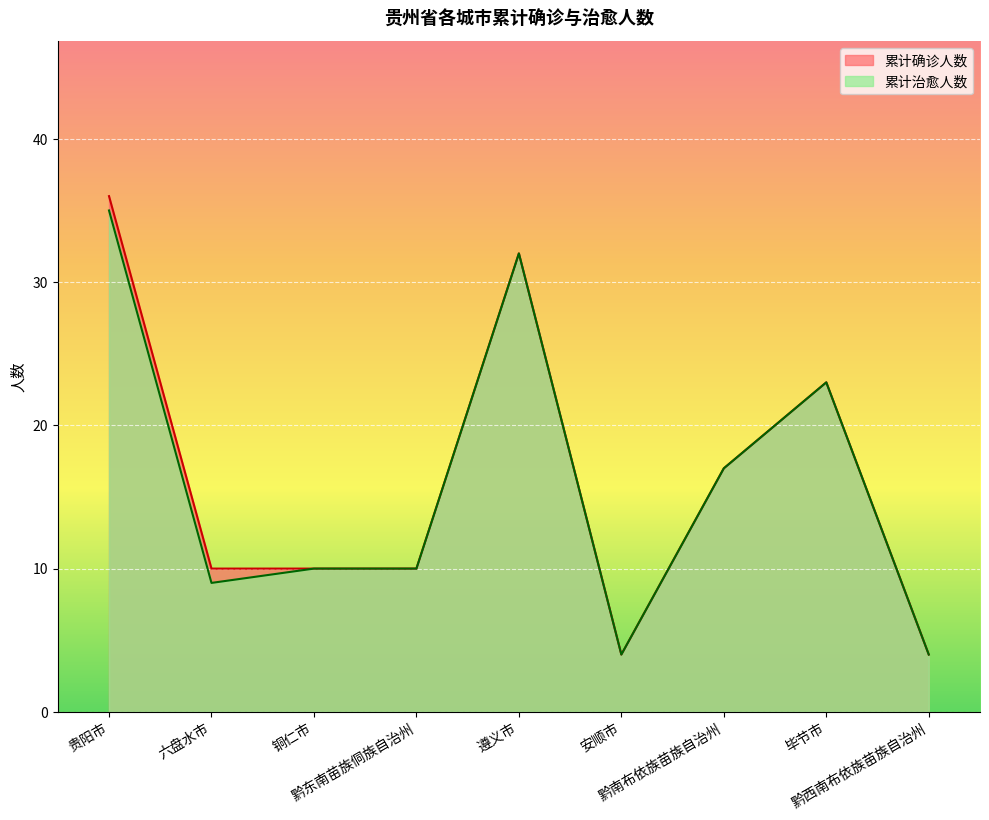

At how many categories does at least one series exceed 24?

2